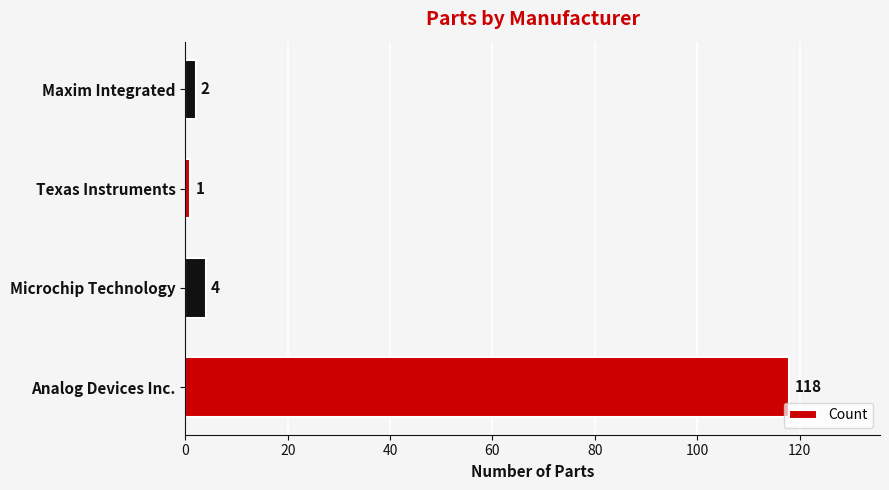

At which category does the chart reach its minimum across all series?

Texas Instruments